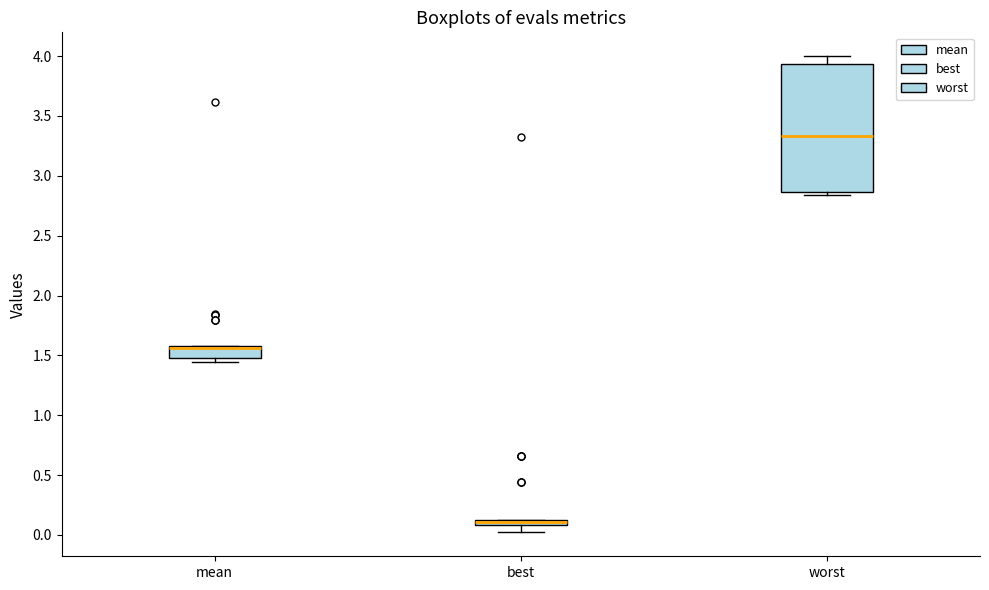

Comparing the boxes themselves (not the whiskers), which one is the tallest?

worst